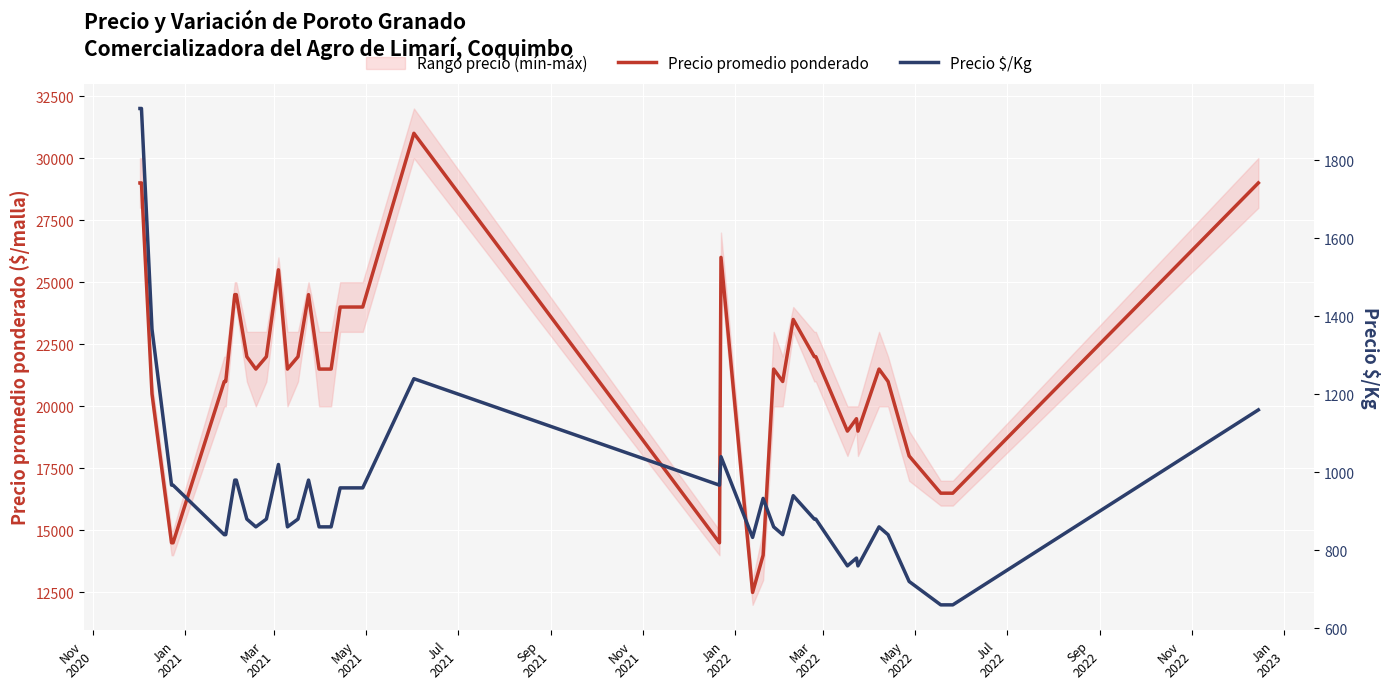

Which series has the largest range (max minus min)?

Precio promedio ponderado